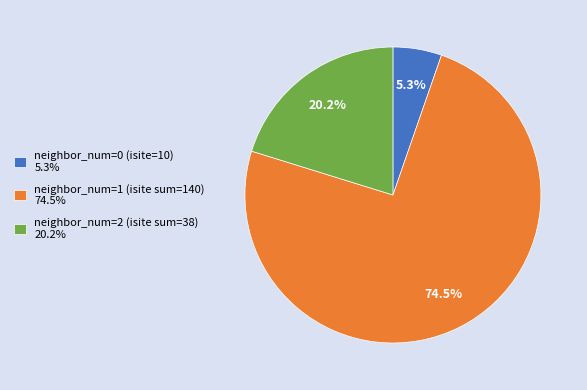

Does any single category account for the majority?

Yes